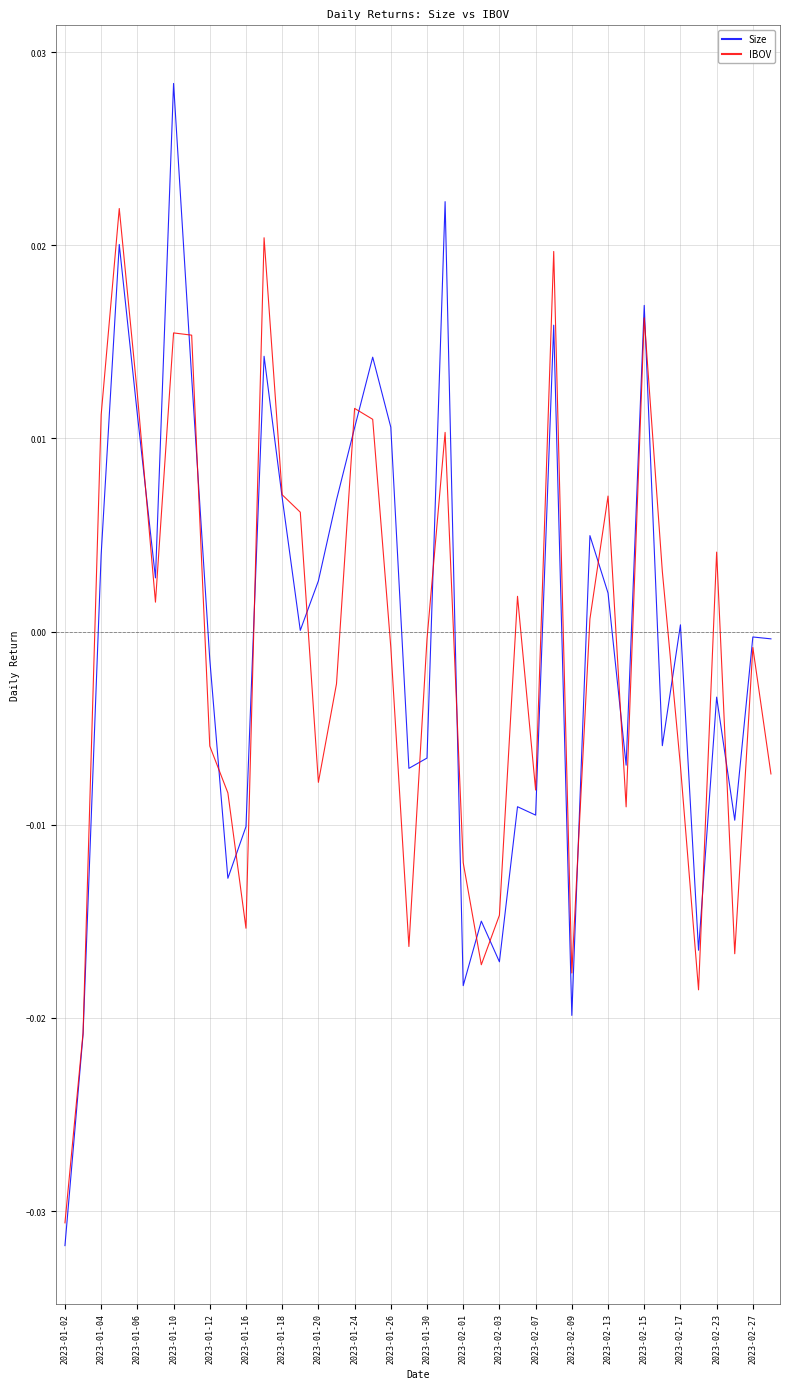

Rank the series by their maximum value, from lowest to highest.

IBOV, Size